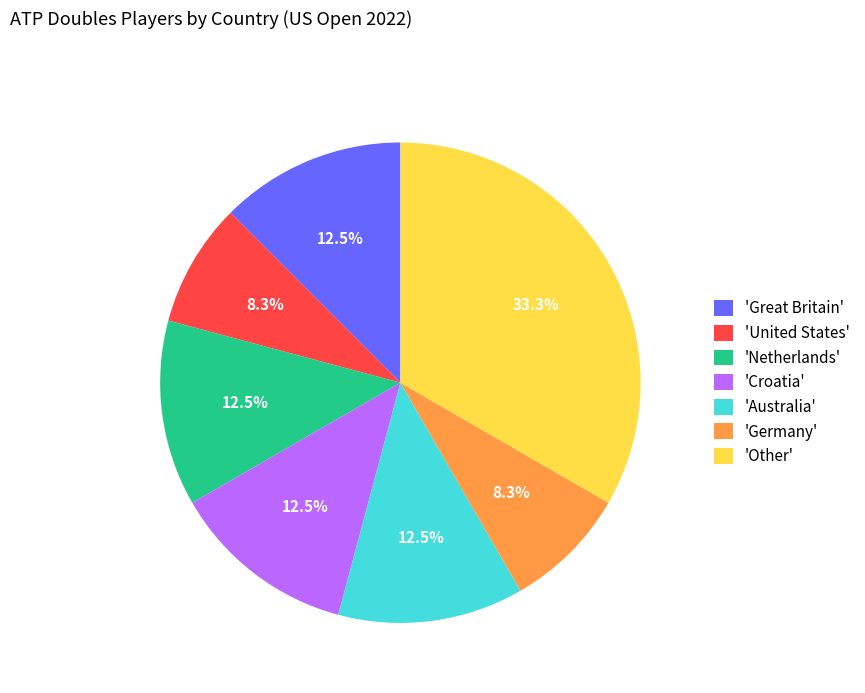

Which has a higher value, 'Australia' or 'United States'?

'Australia'